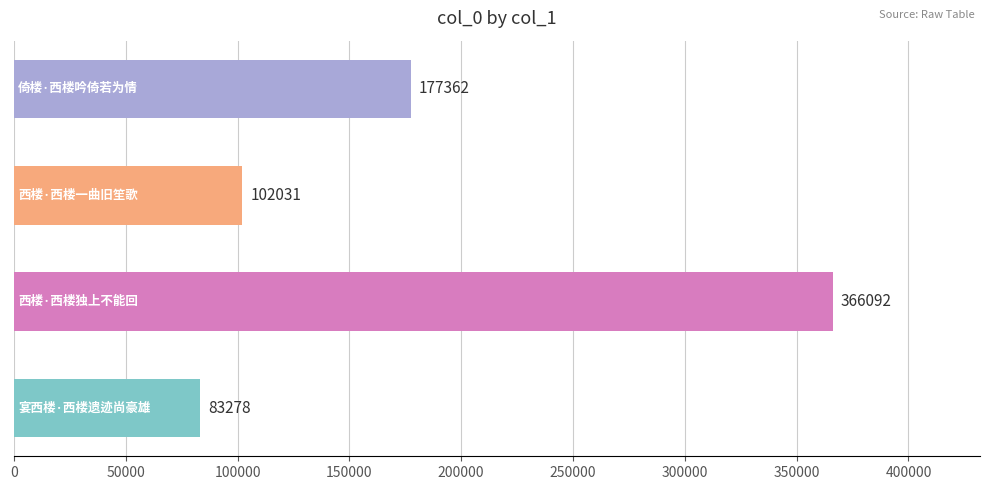

Does the chart contain any negative values?

No